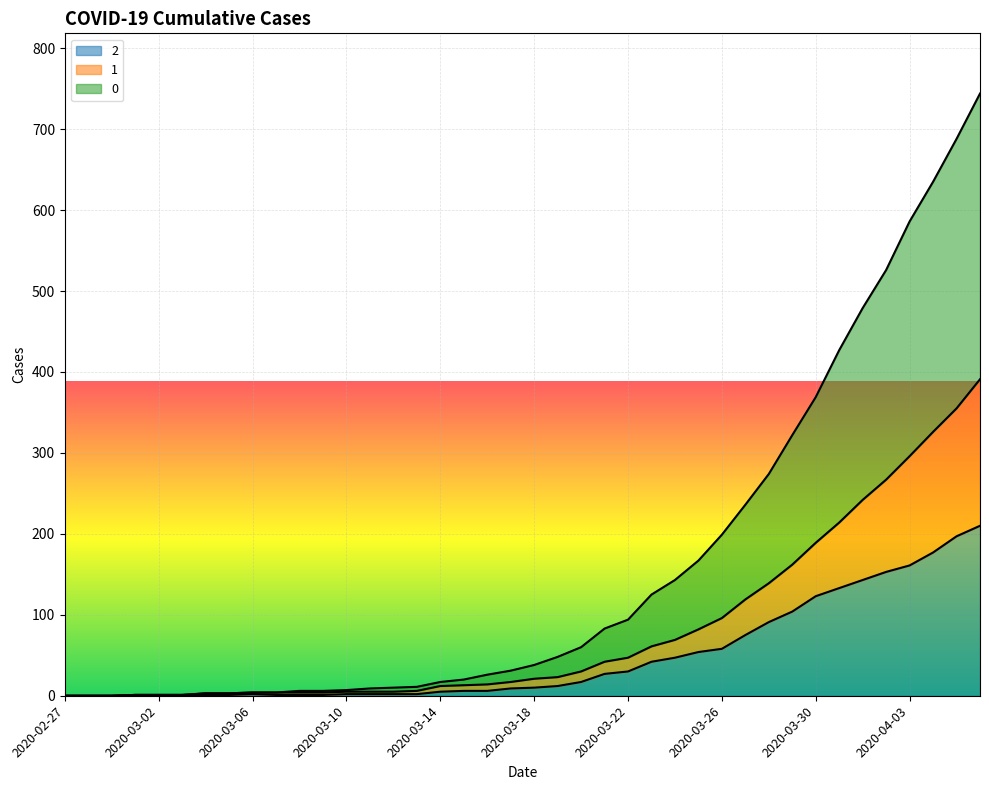

True or false: 2 and 0 cross at least once.

False